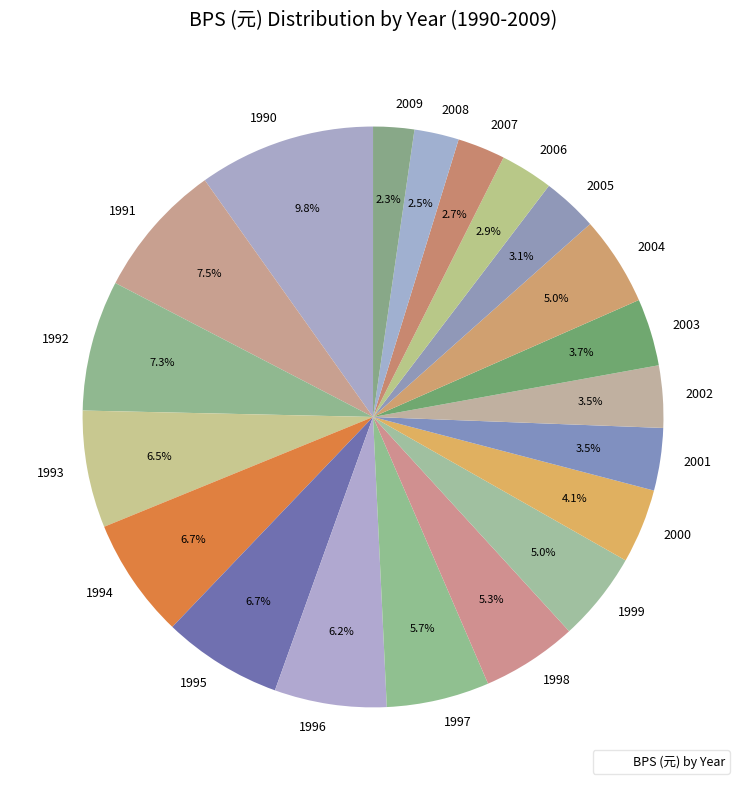

What is the total percentage of 2008 and 2006?

5.4%